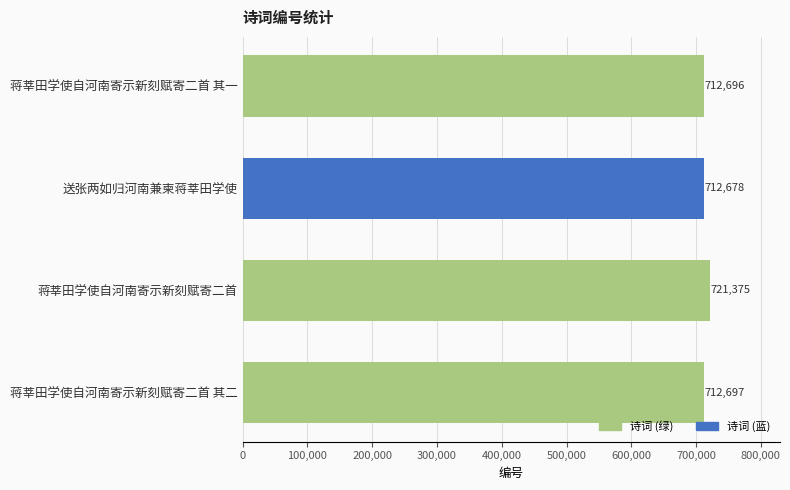

What is the difference between the second highest and second lowest values?

1